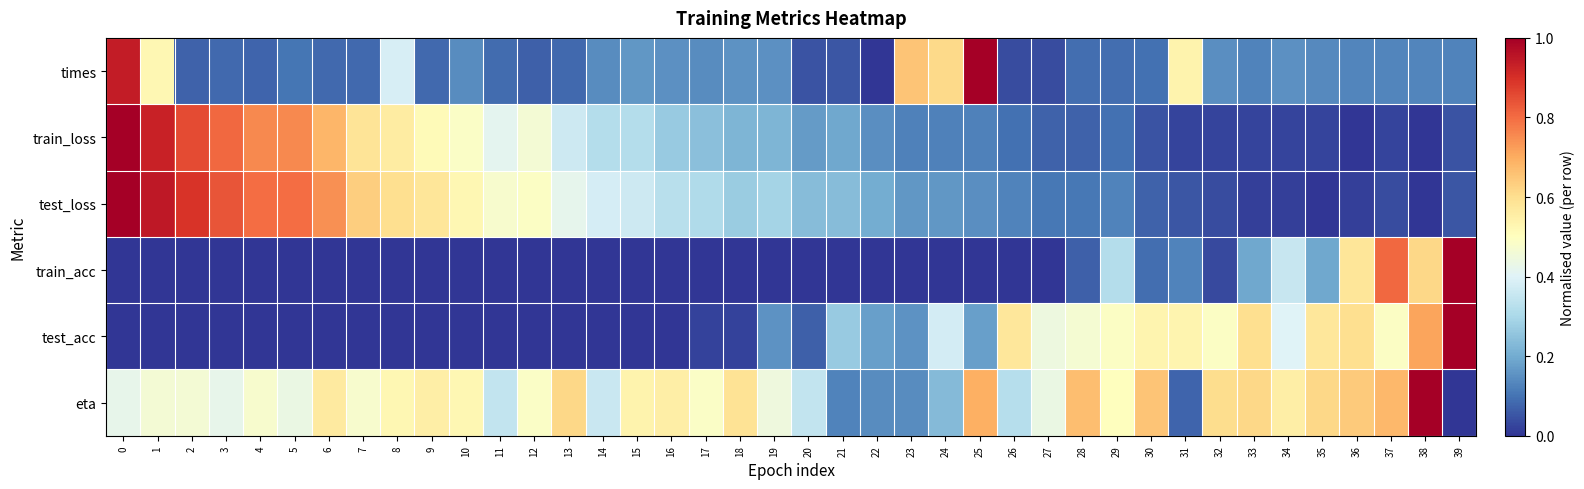

How many data points does each series have?

40